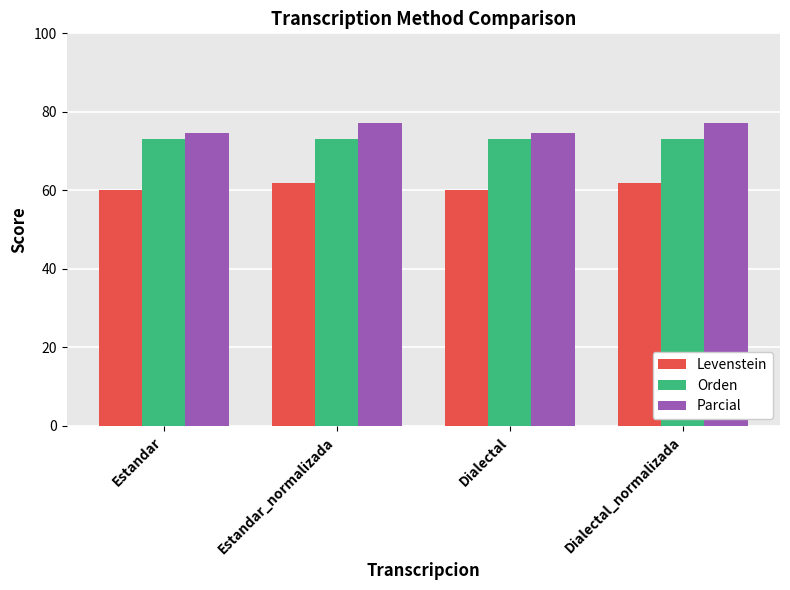

What is the maximum value for Orden?

73.1